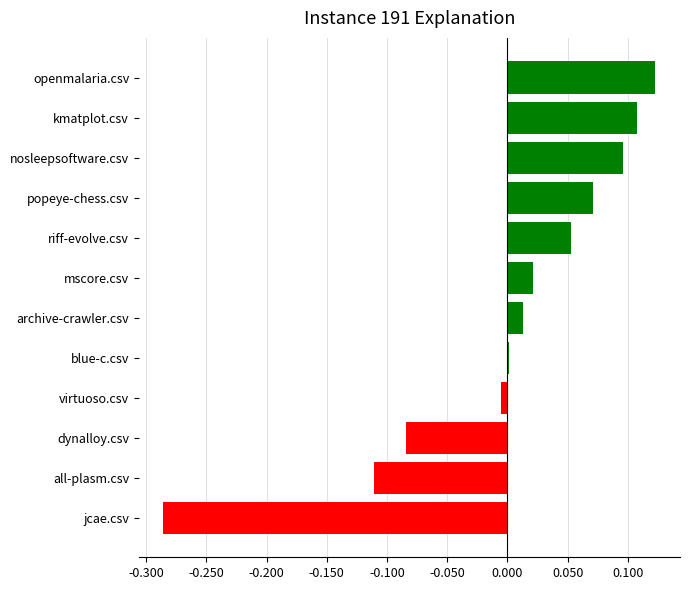

Which category has the highest value across all series?

openmalaria.csv